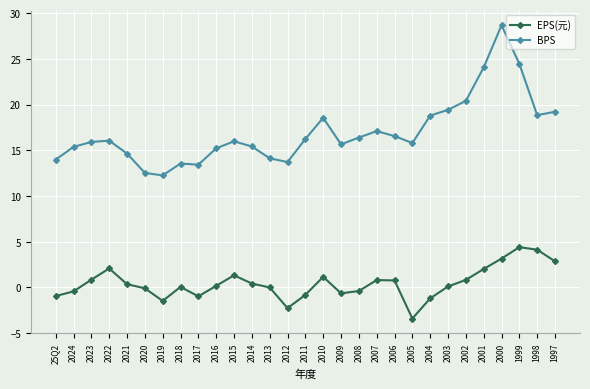

Where does the BPS series first go above 15?

2024